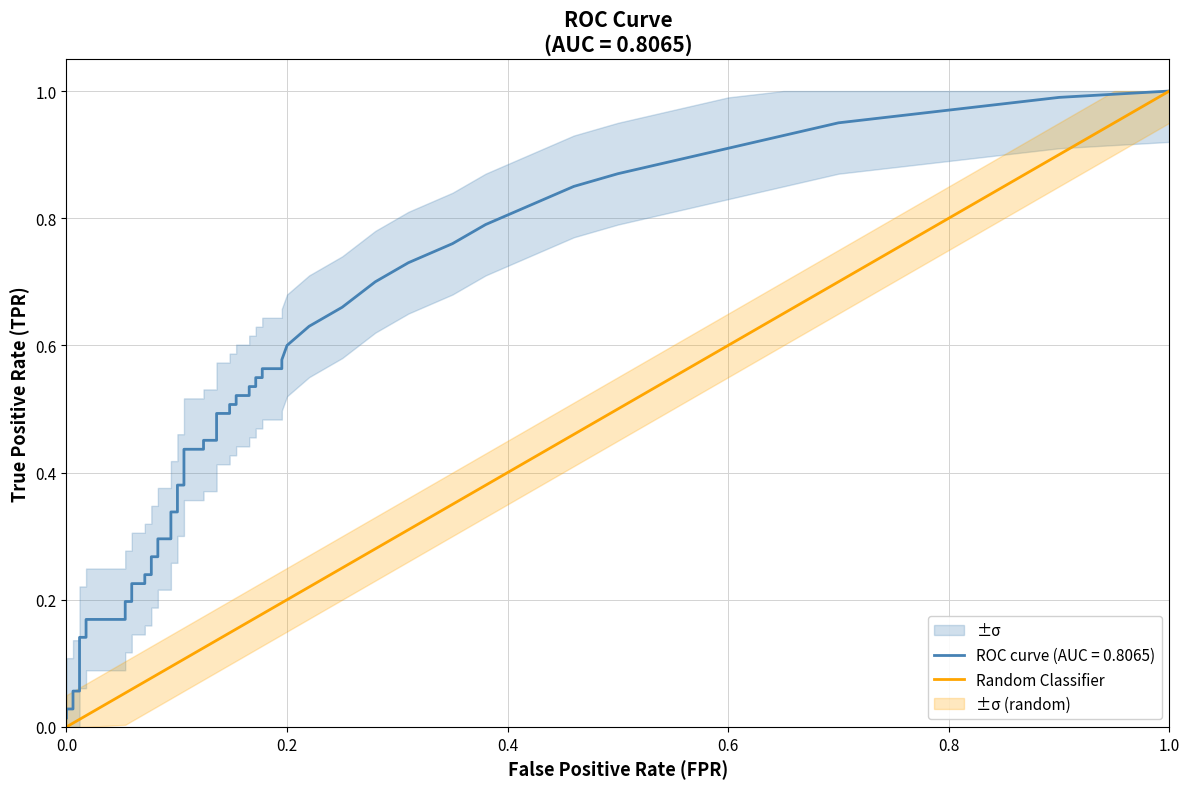

Which has a higher value, 1.0 or 0.0?

1.0